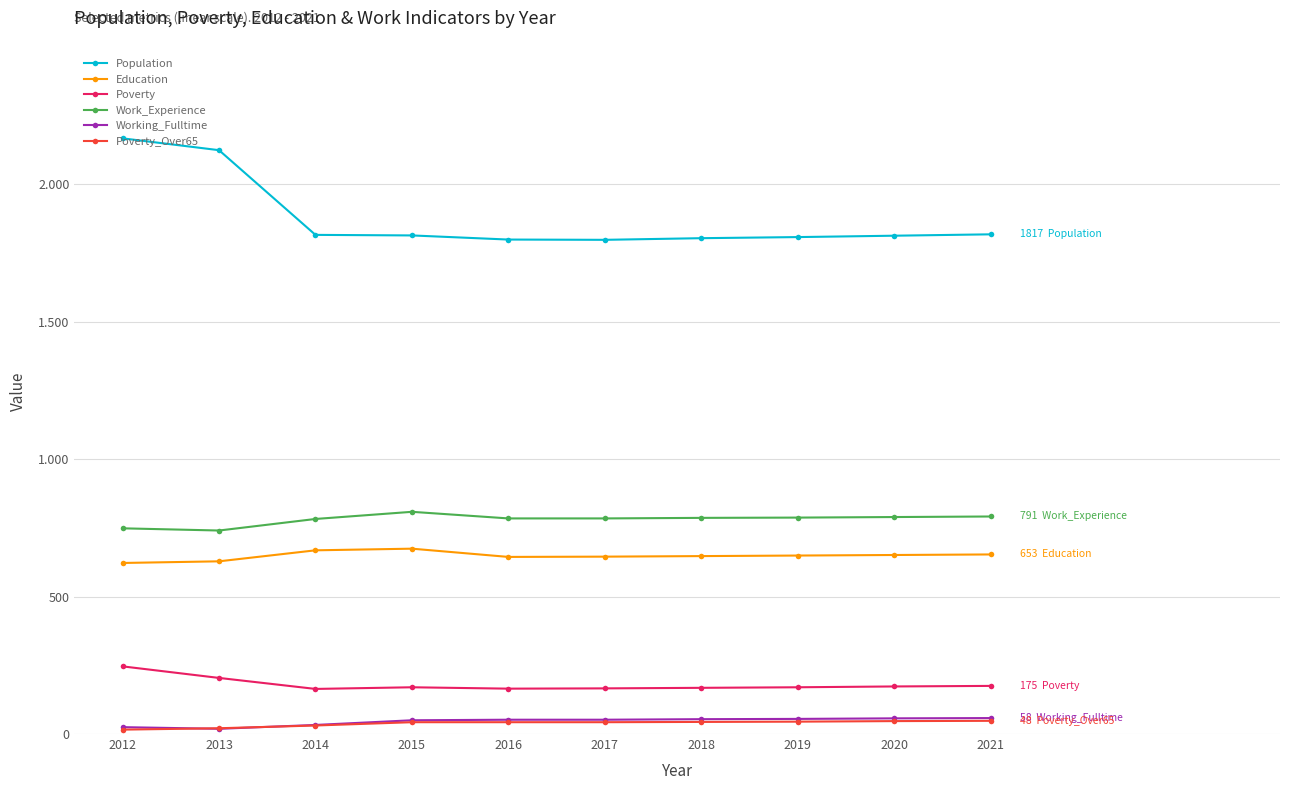

What is the average value of the Work_Experience series?

780